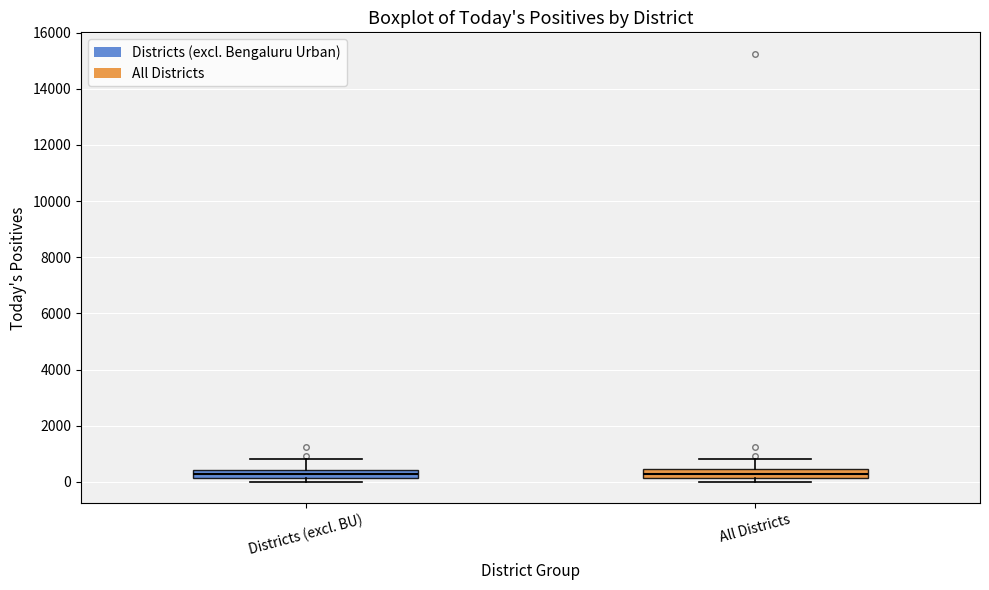

Where is the lower edge of the box for Districts (excl. BU) on the y-axis? The values are not printed on the chart, so give them approximately, as read against the axis.

200